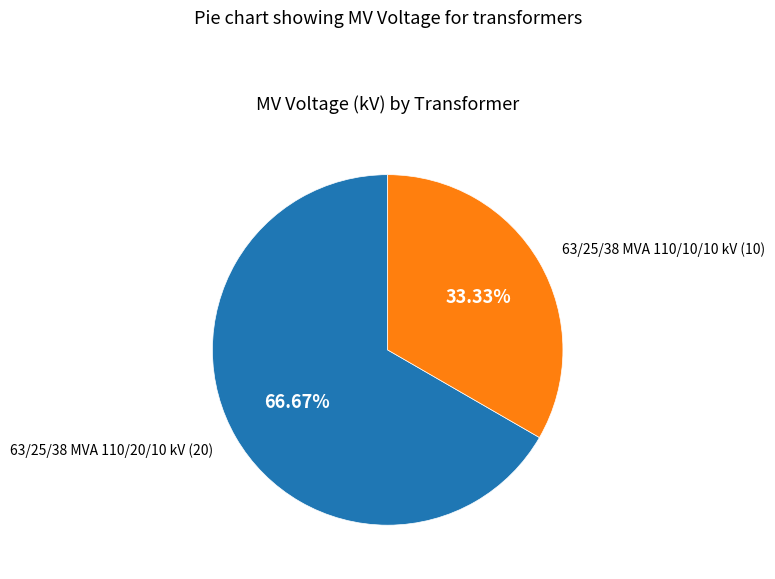

Is there a majority slice in this chart?

Yes